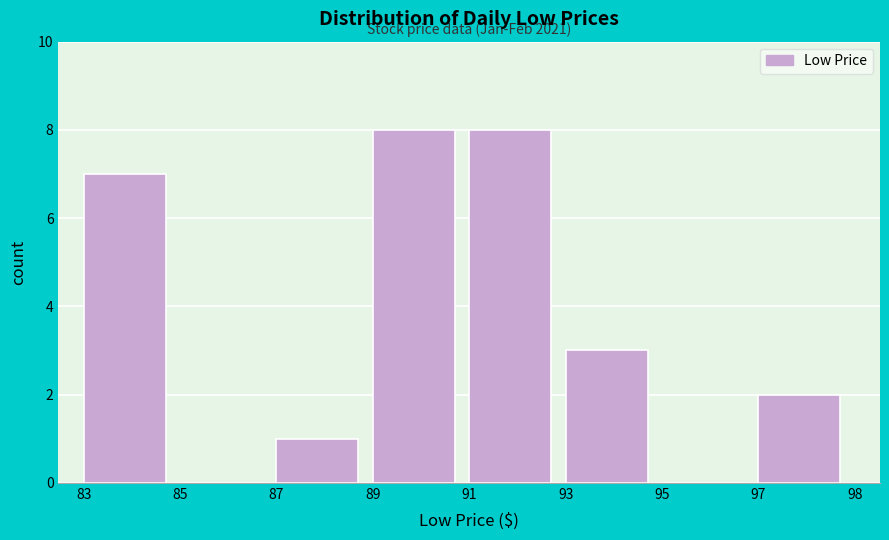

Reading left to right, extract all data points from this chart.

83=7	85=0	87=1	89=8	91=8	93=3	95=0	97=2